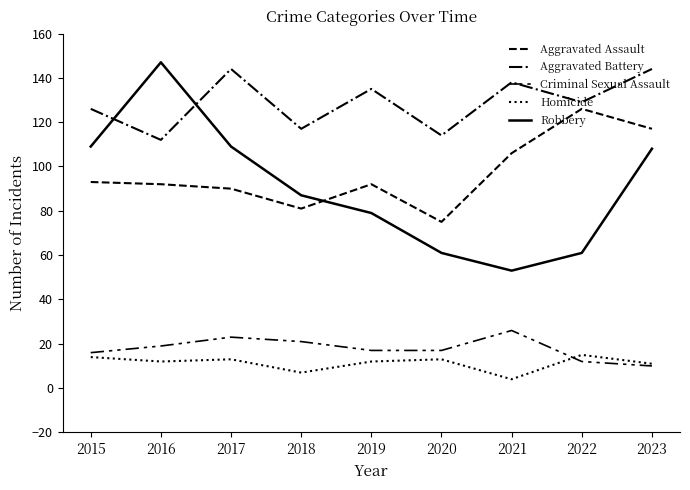

Reading left to right, what are all the values shown in this chart?

Aggravated Assault: 93	92	90	81	92	75	106	126	117
Aggravated Battery: 126	112	144	117	135	114	138	129	144
Criminal Sexual Assault: 16	19	23	21	17	17	26	12	10
Homicide: 14	12	13	7	12	13	4	15	11
Robbery: 109	147	109	87	79	61	53	61	108